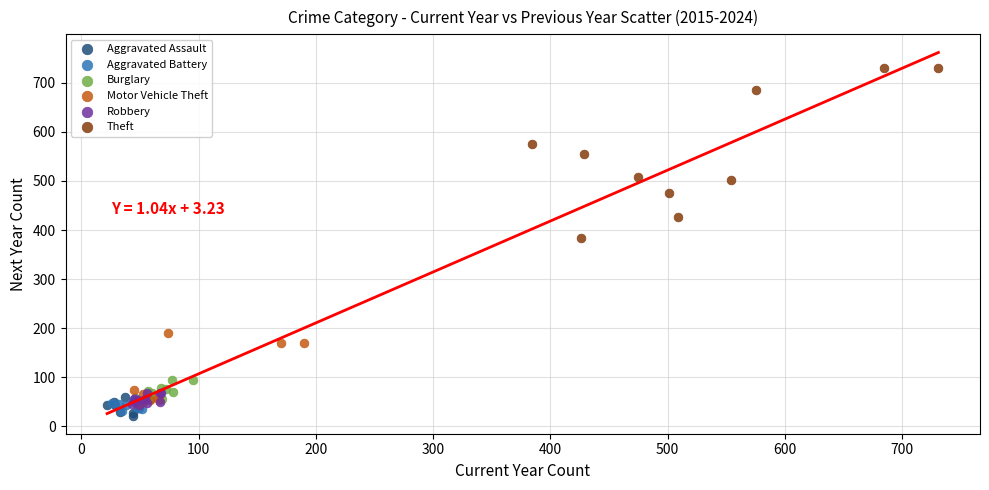

What are all the series names shown in the legend?

Aggravated Assault, Aggravated Battery, Burglary, Motor Vehicle Theft, Robbery, Theft